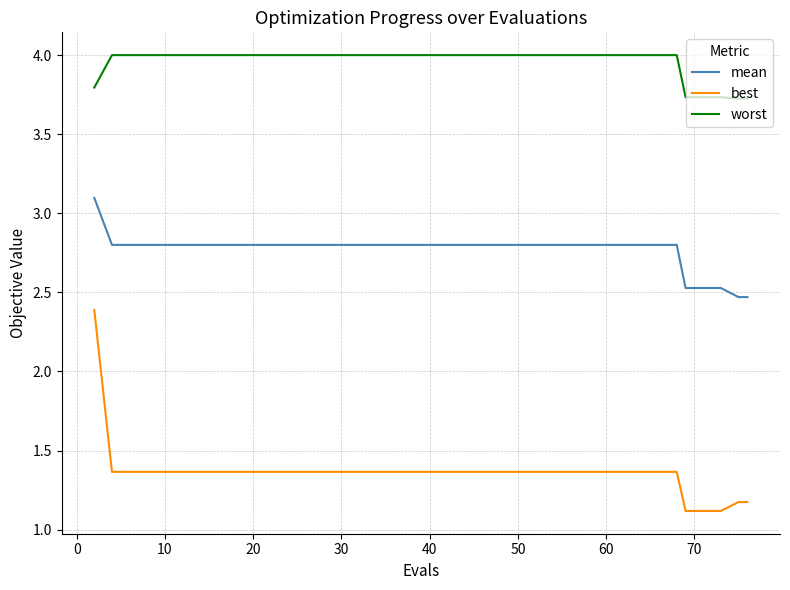

List the series in order of their peak value, highest first.

worst, mean, best